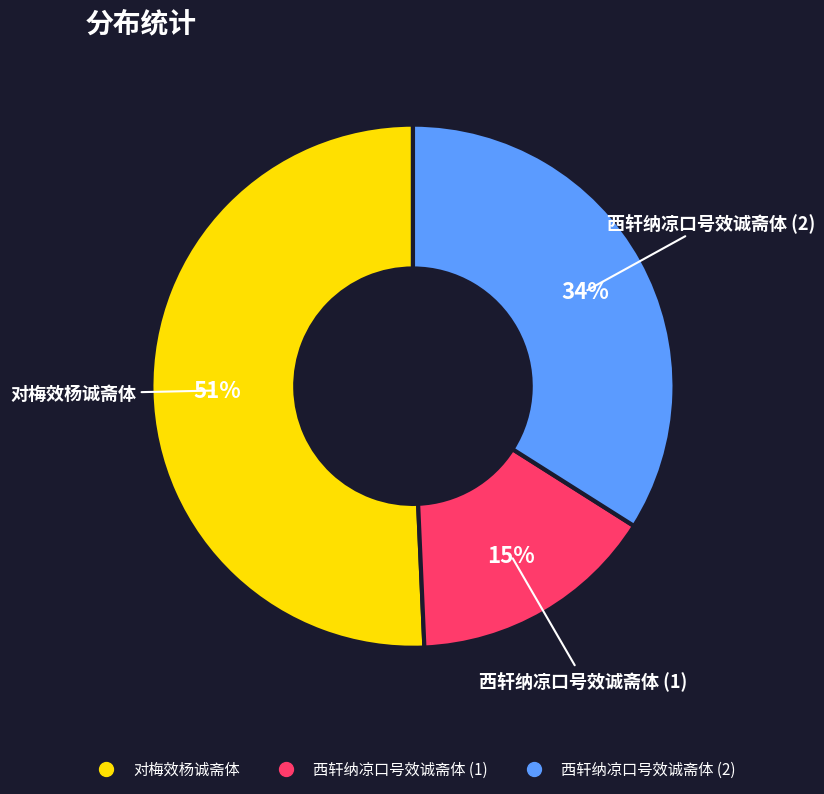

Is there any slice that represents more than half of the pie?

Yes